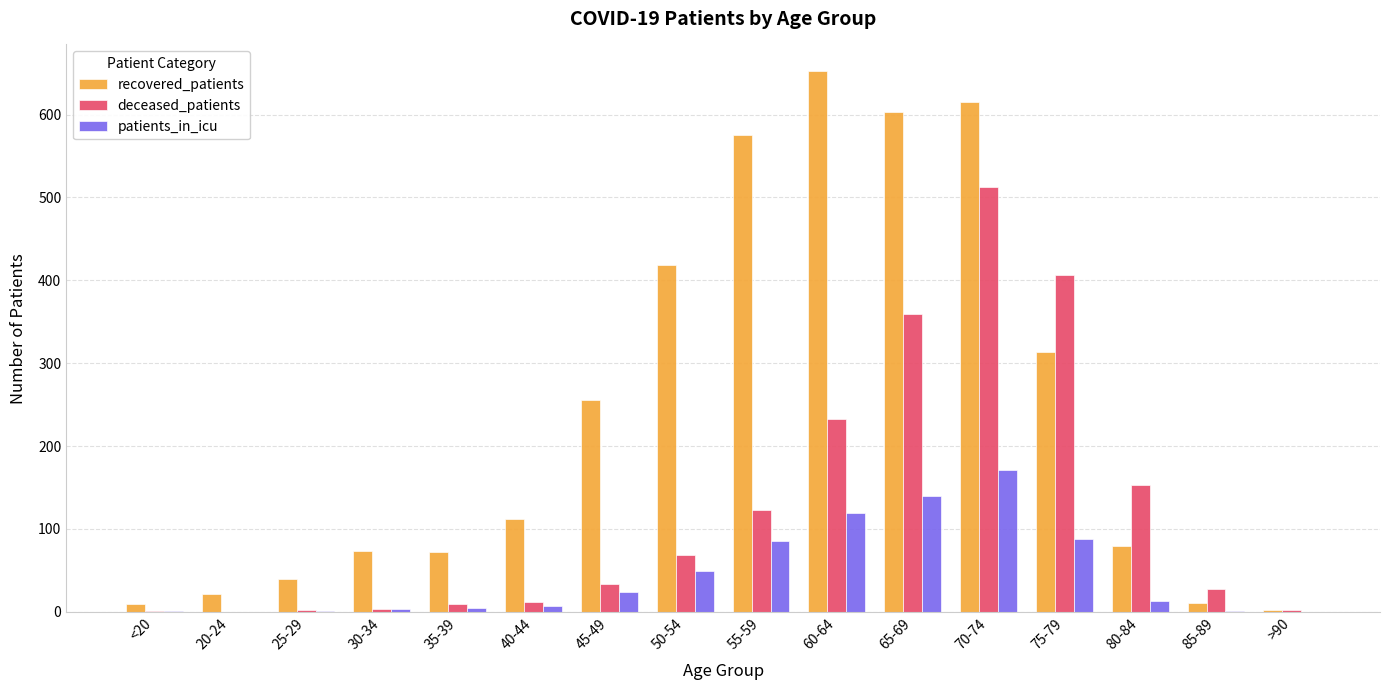

What is the greatest value displayed?

652